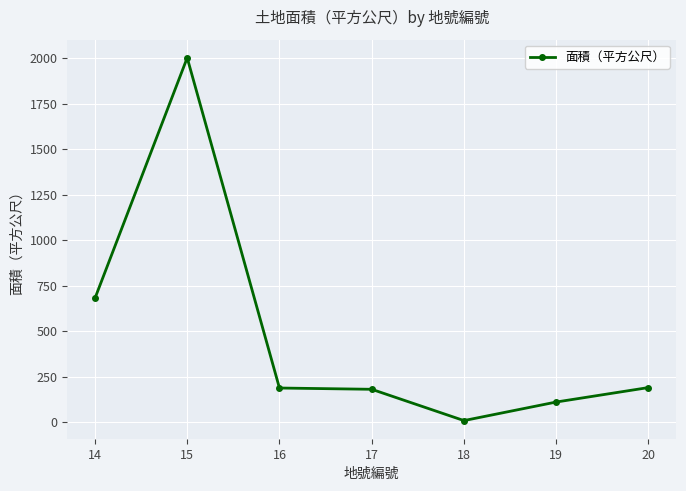

At which category does the chart reach its peak across all series?

15